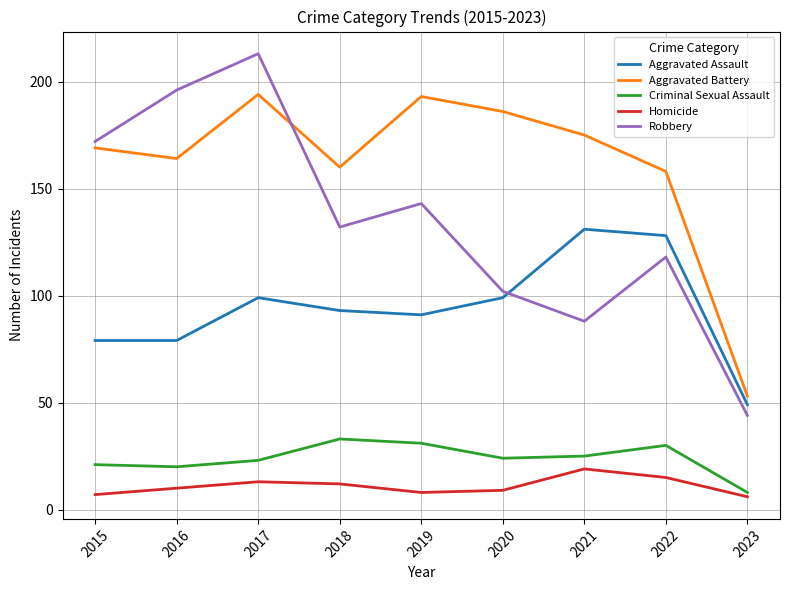

Is the value of Criminal Sexual Assault at 2023 greater than the value of Aggravated Battery at 2019?

No